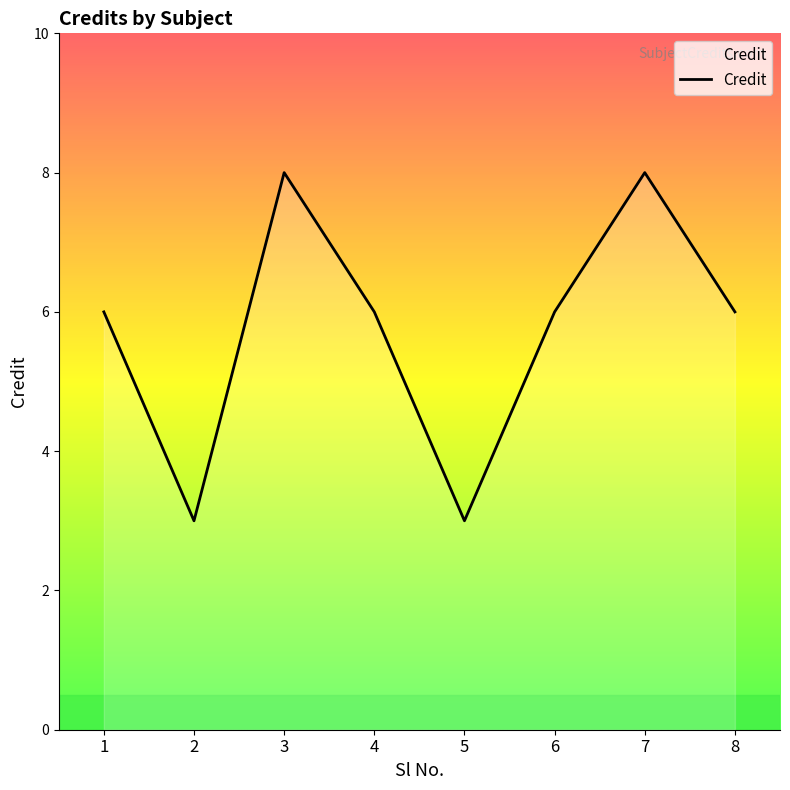

Which has a higher value, 4 or 7?

7